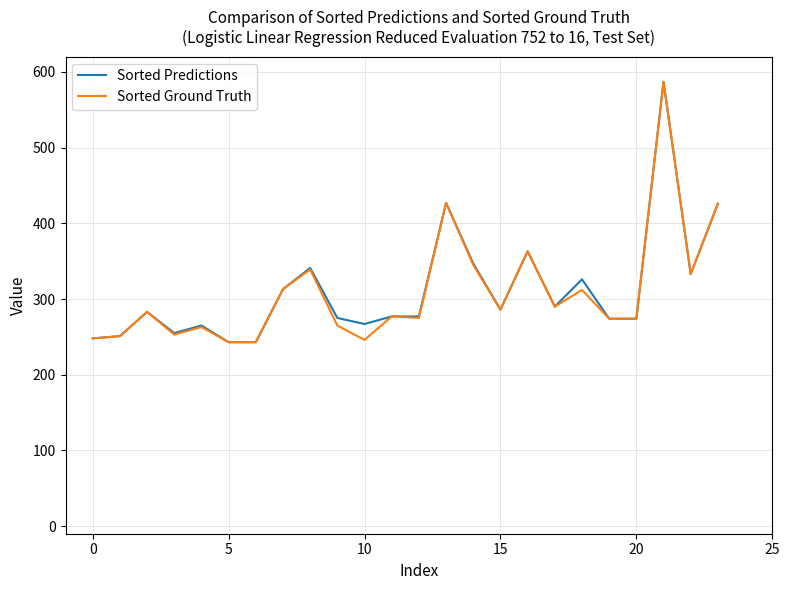

What is the maximum value shown in the chart?

587